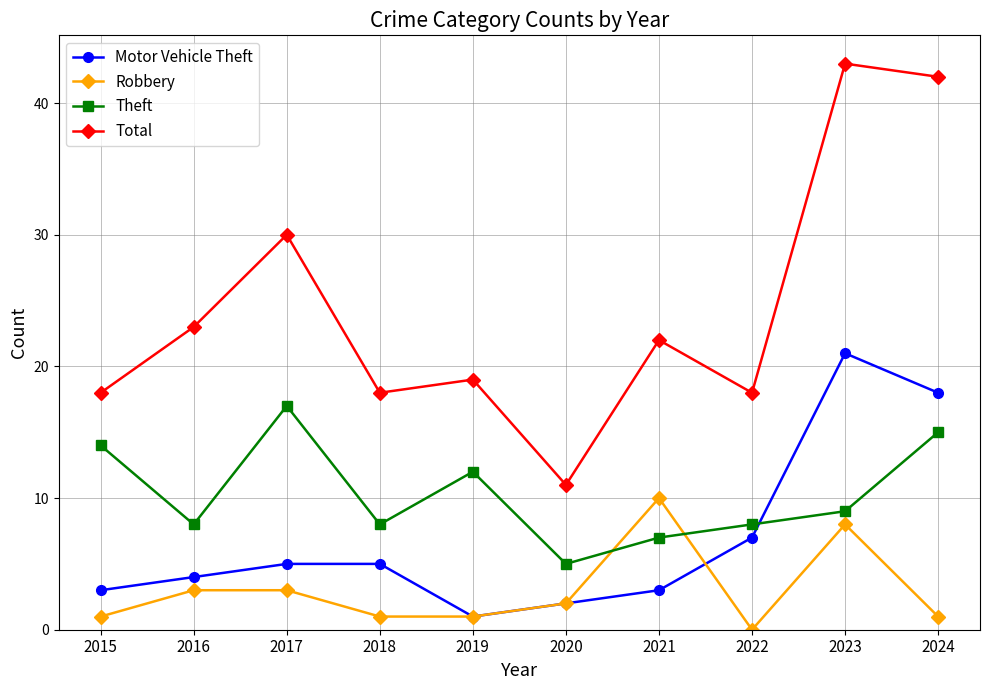

Reading left to right, transcribe all the data shown in this chart.

Motor Vehicle Theft: 2015=3	2016=4	2017=5	2018=5	2019=1	2020=2	2021=3	2022=7	2023=21	2024=18
Robbery: 2015=1	2016=3	2017=3	2018=1	2019=1	2020=2	2021=10	2022=0	2023=8	2024=1
Theft: 2015=14	2016=8	2017=17	2018=8	2019=12	2020=5	2021=7	2022=8	2023=9	2024=15
Total: 2015=18	2016=23	2017=30	2018=18	2019=19	2020=11	2021=22	2022=18	2023=43	2024=42